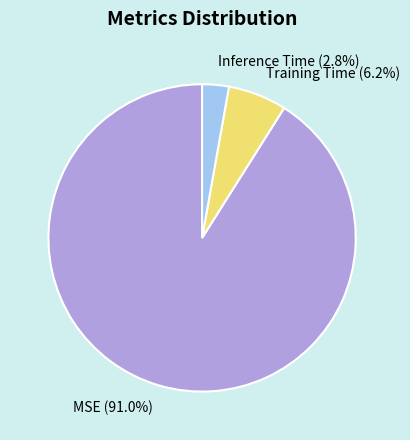

What is the smallest slice in the pie chart?

Inference Time